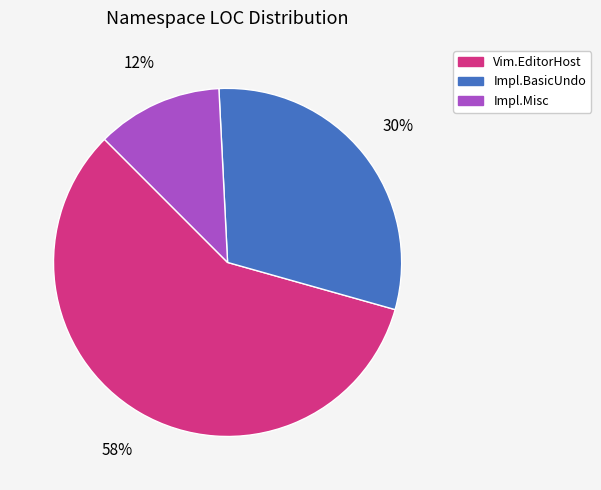

Count the number of slices in the pie.

3